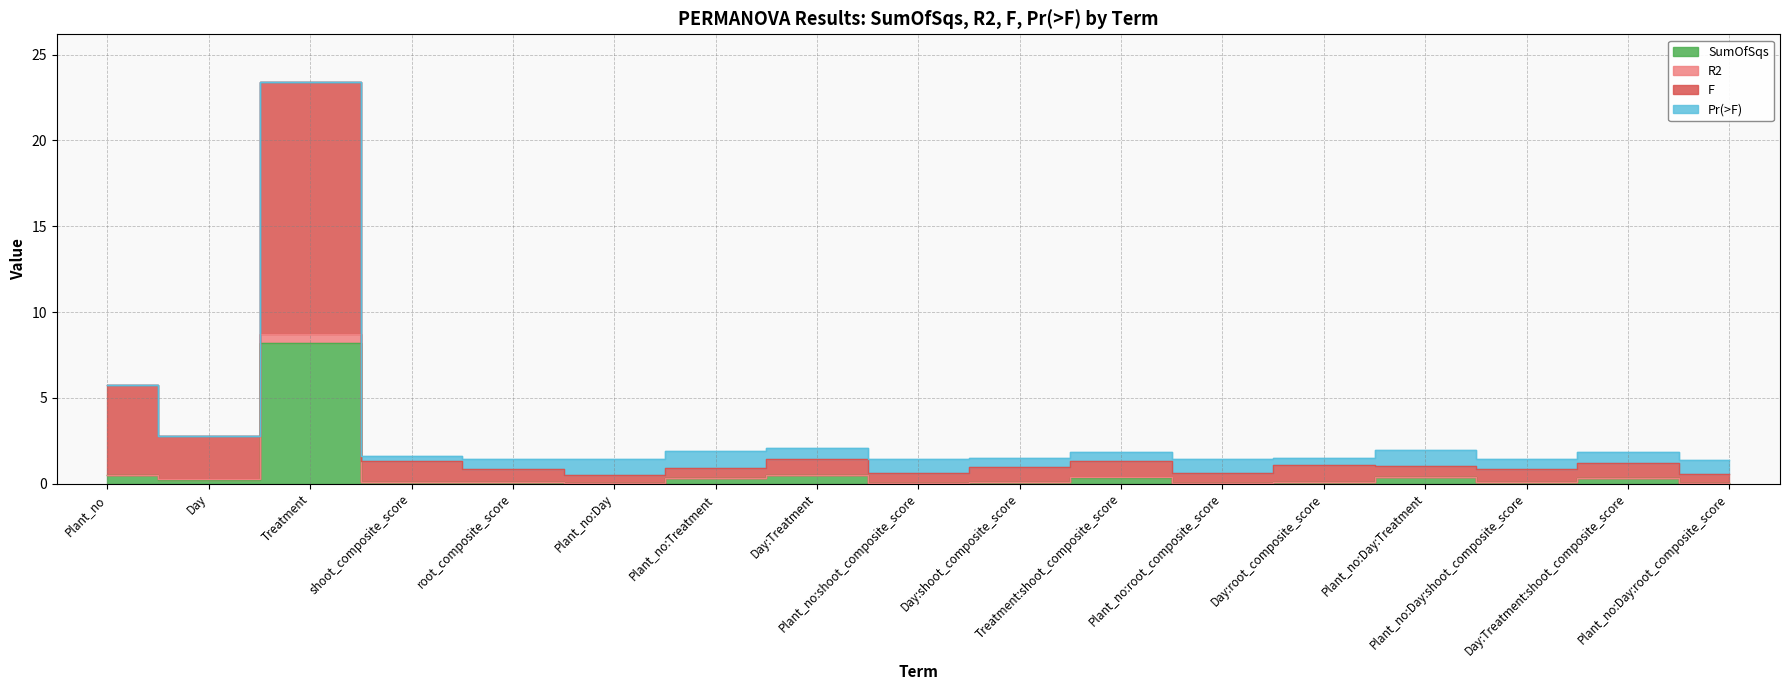

Is it true that SumOfSqs equals 0.4 at Day?

False